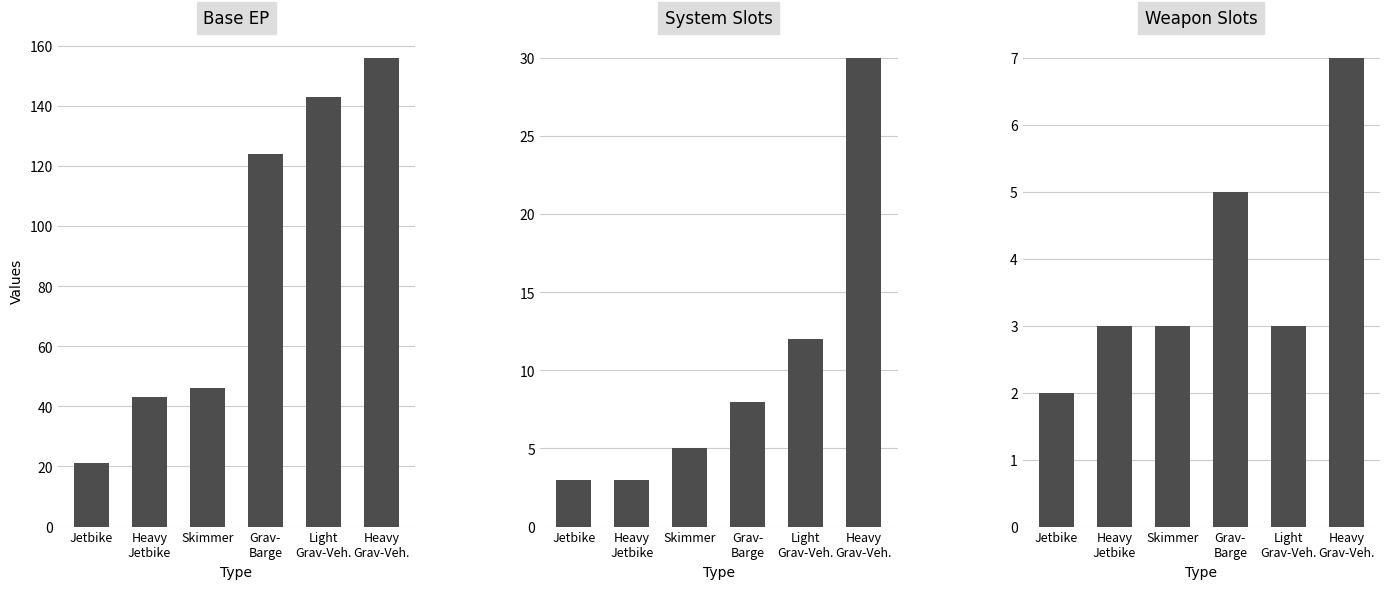

What is the maximum value for Ranged Weapon Slots?

3